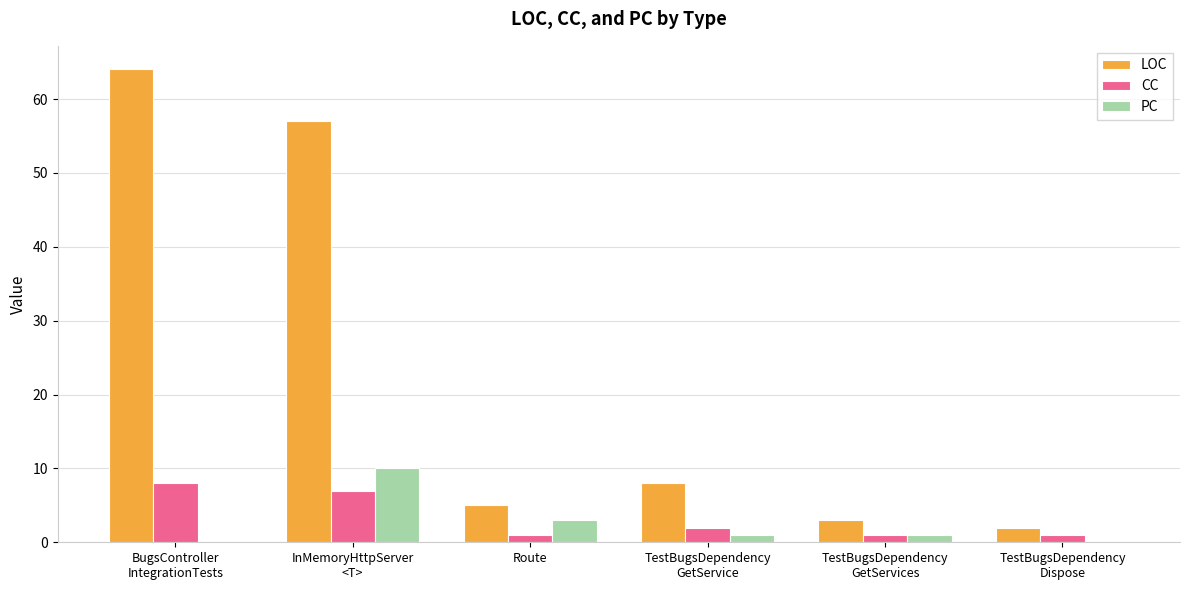

Which series changed the most between TestBugsDependency
GetService and TestBugsDependency
GetServices?

LOC